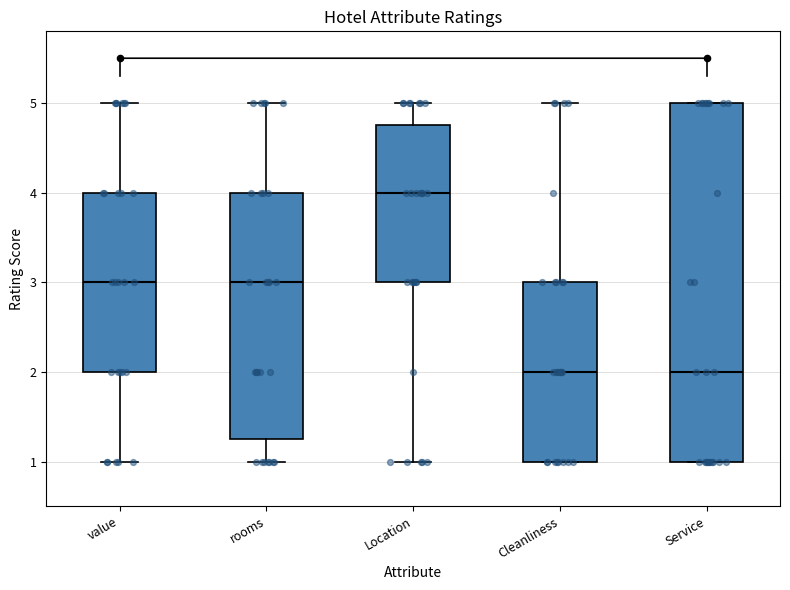

Reading left to right, transcribe this box plot: for each box, give where its median line is, the range the box spans, and where its two whiskers end, as read against the y-axis. The values are not printed on the chart, so give them approximately, as read against the axis.

value: median 3.0, box 2.0 to 4.0, whiskers 1.0 to 5.0
rooms: median 3.0, box 1.3 to 4.0, whiskers 1.0 to 5.0
Location: median 4.0, box 3.0 to 4.8, whiskers 1.0 to 5.0
Cleanliness: median 2.0, box 1.0 to 3.0, whiskers 1.0 to 5.0
Service: median 2.0, box 1.0 to 5.0, whiskers 1.0 to 5.0